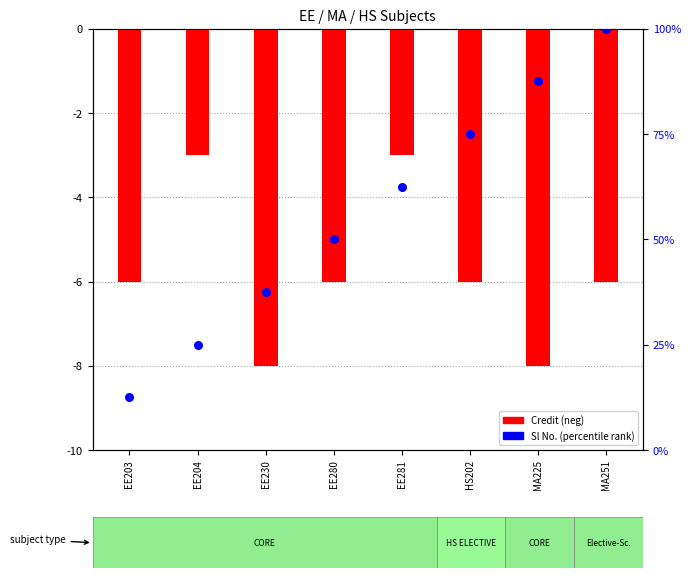

At how many categories does at least one series exceed 3?

8